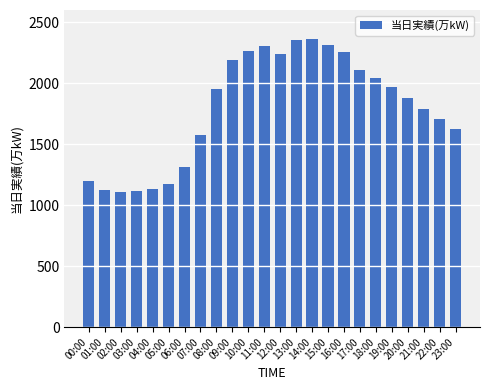

What is the difference between the maximum and minimum values?

1255